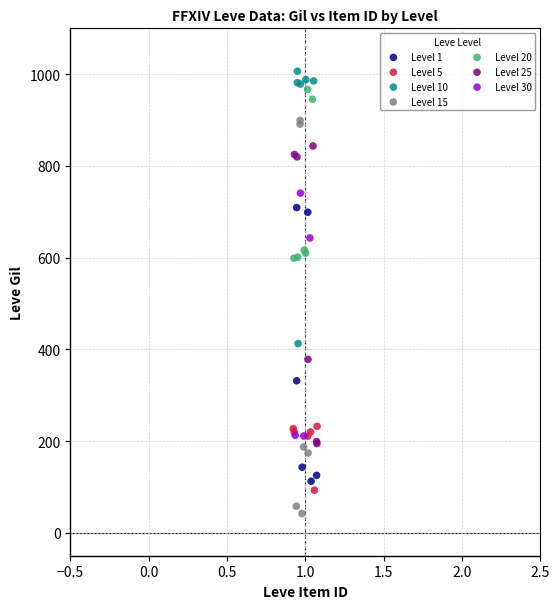

Which series has the largest Y range (max minus min)?

Level 15